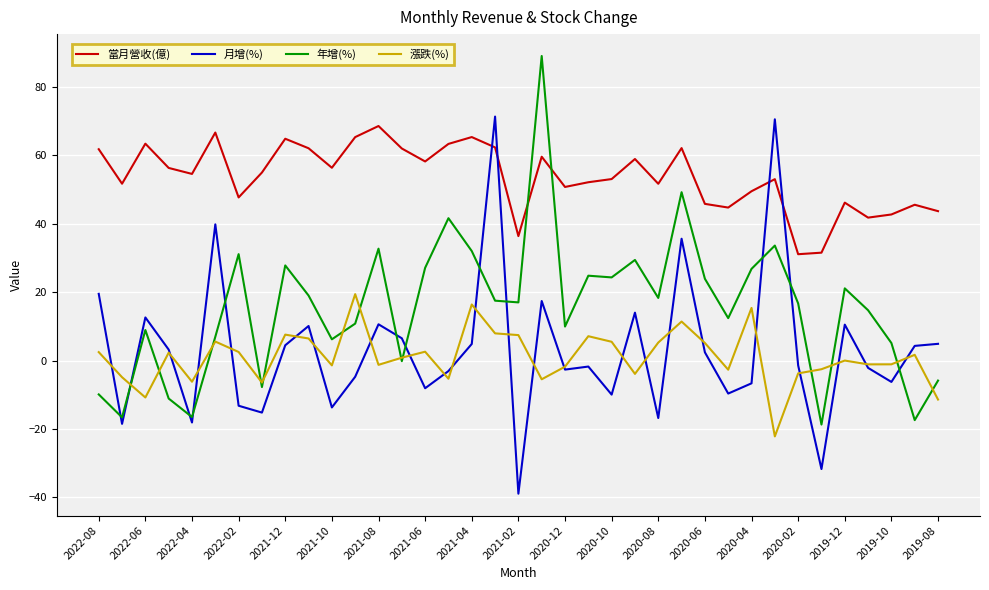

What is the lowest value of the 當月營收(億) series?

31.1